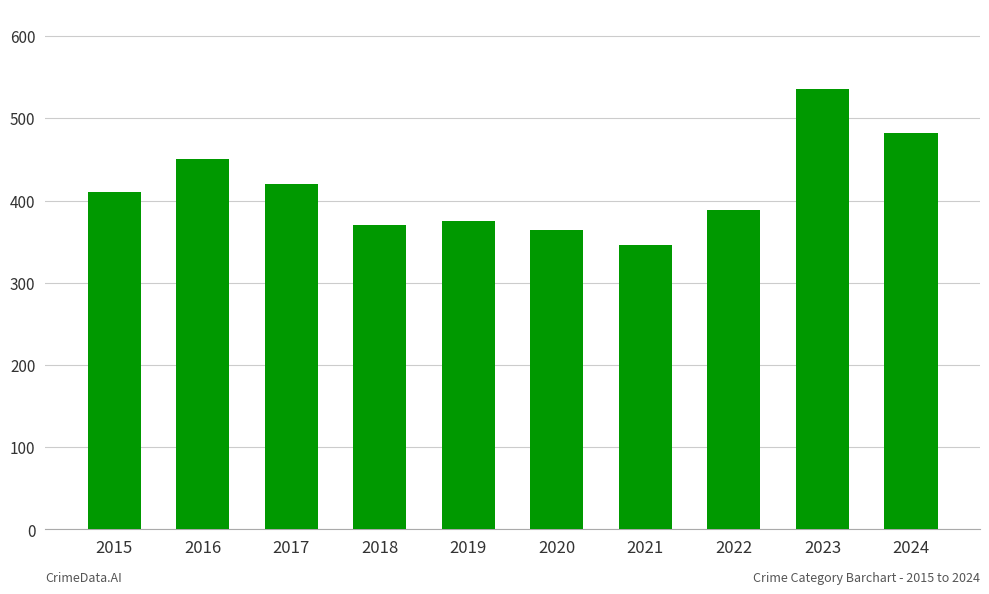

What is the difference between the maximum and minimum values?

190